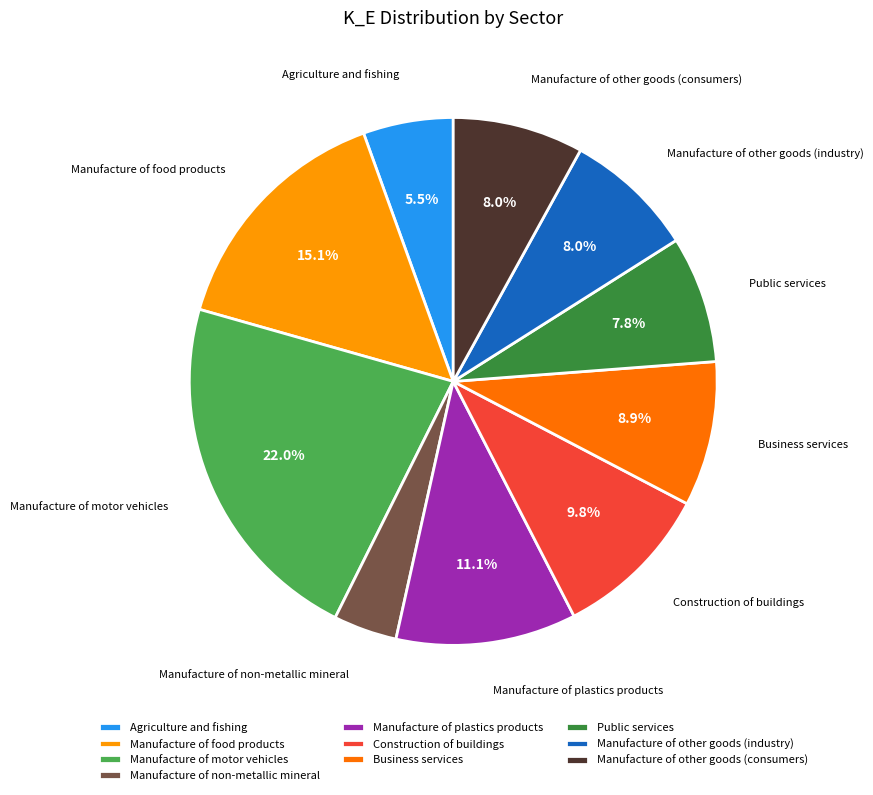

To the nearest percent, what is the difference between the largest and smallest slice percentages?

18%